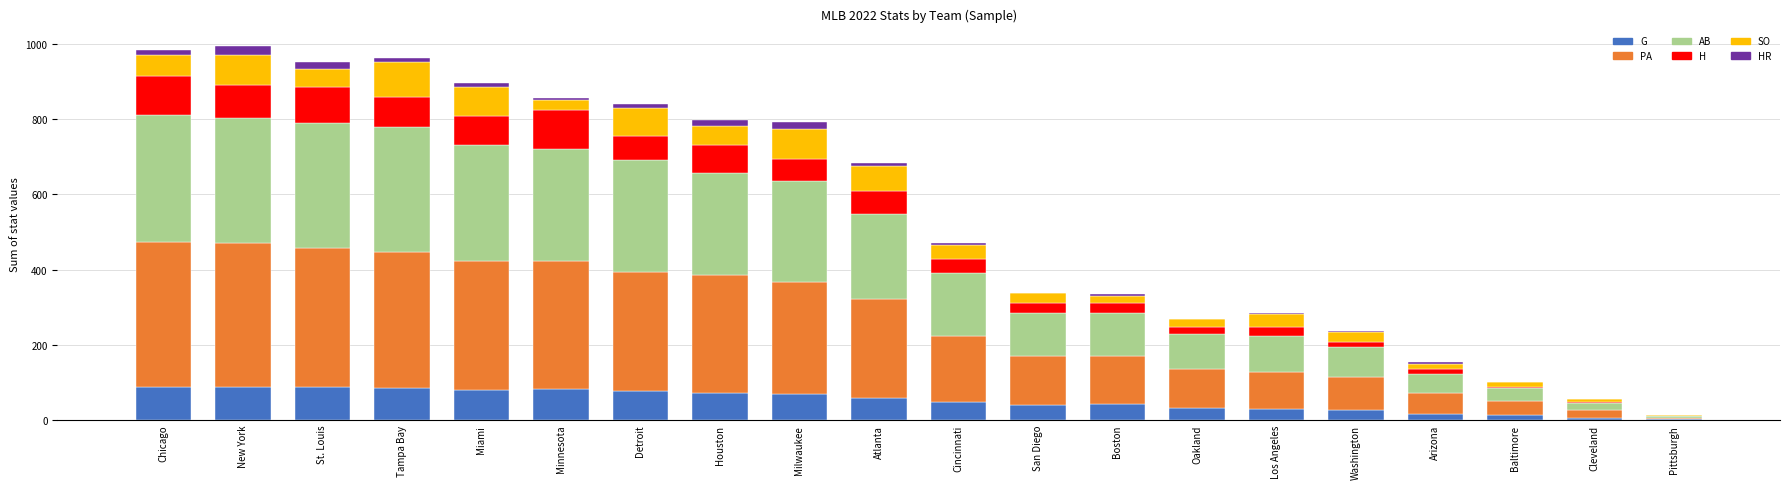

What is the maximum value for G?

89